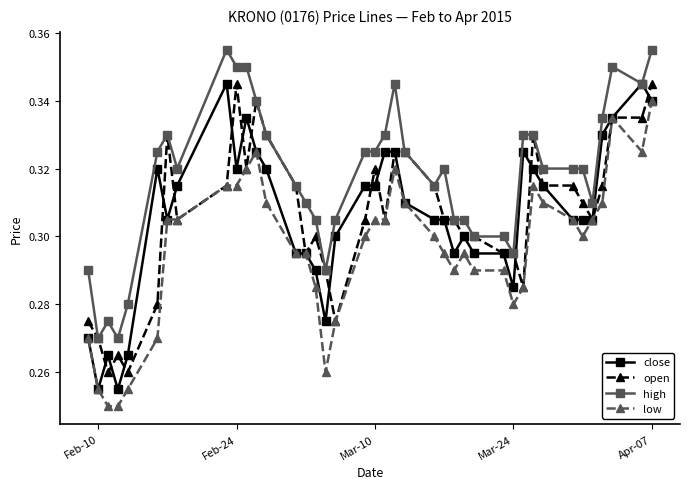

At how many categories does at least one series exceed 0?

40